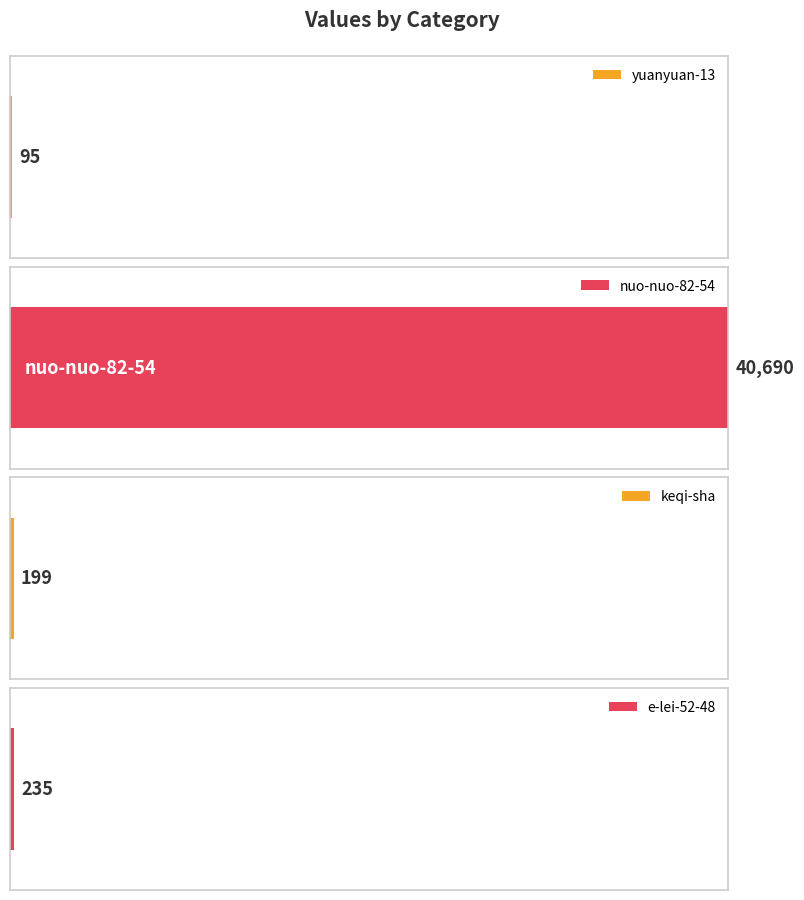

What is the approximate value at e-lei-52-48, to the nearest 10?

240